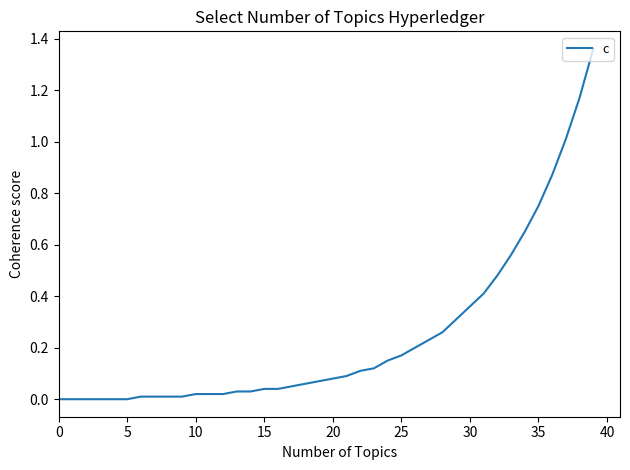

Does the chart display data point markers on the line(s)?

No